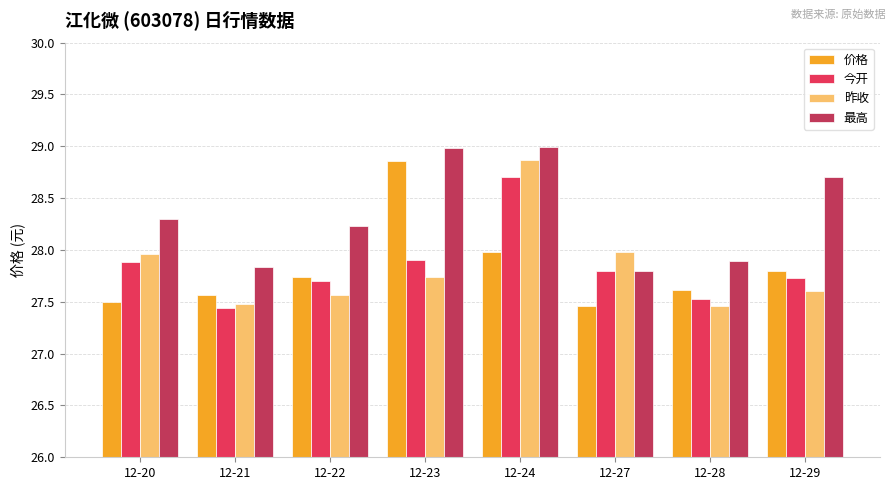

At which label does 昨收 reach its peak?

12-24